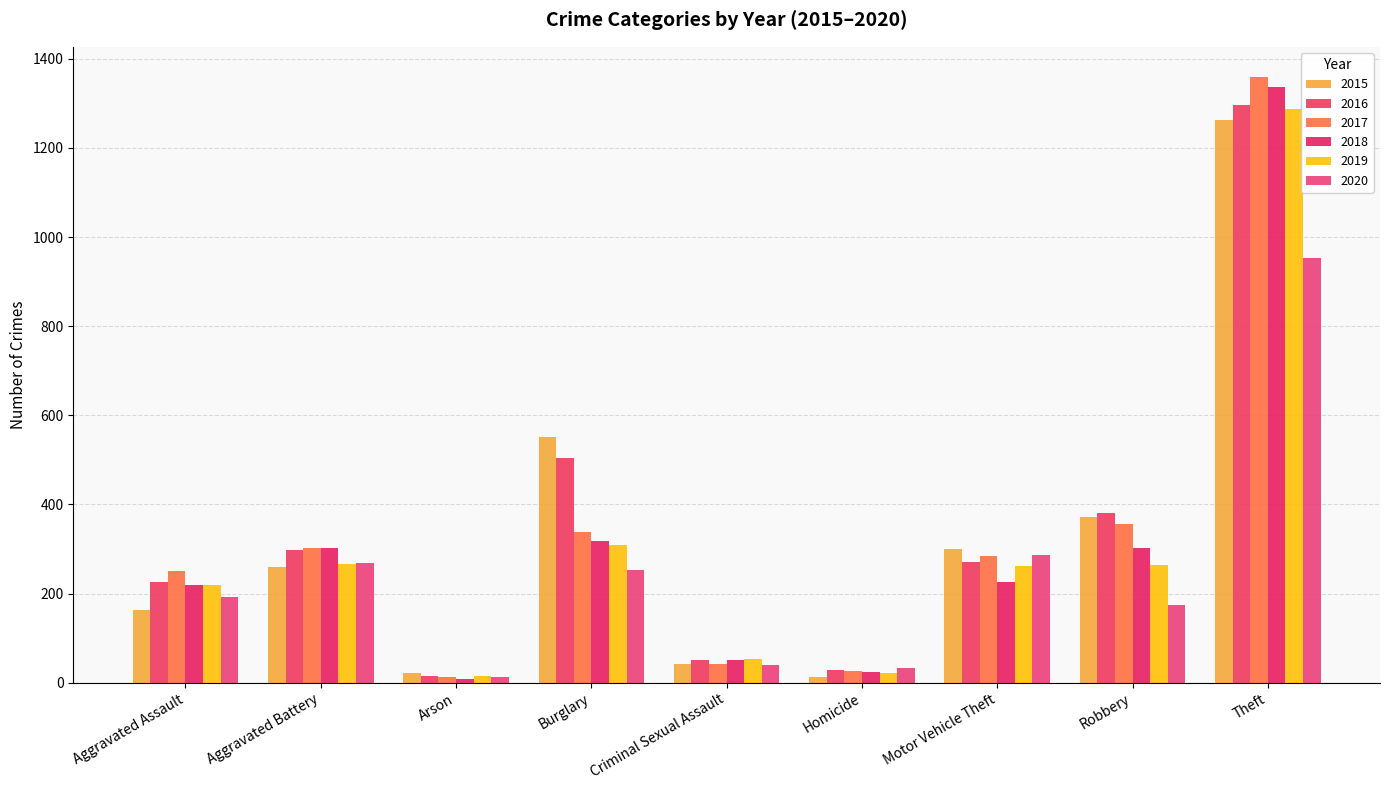

Is the value of 2020 at Arson greater than the value of 2019 at Criminal Sexual Assault?

No